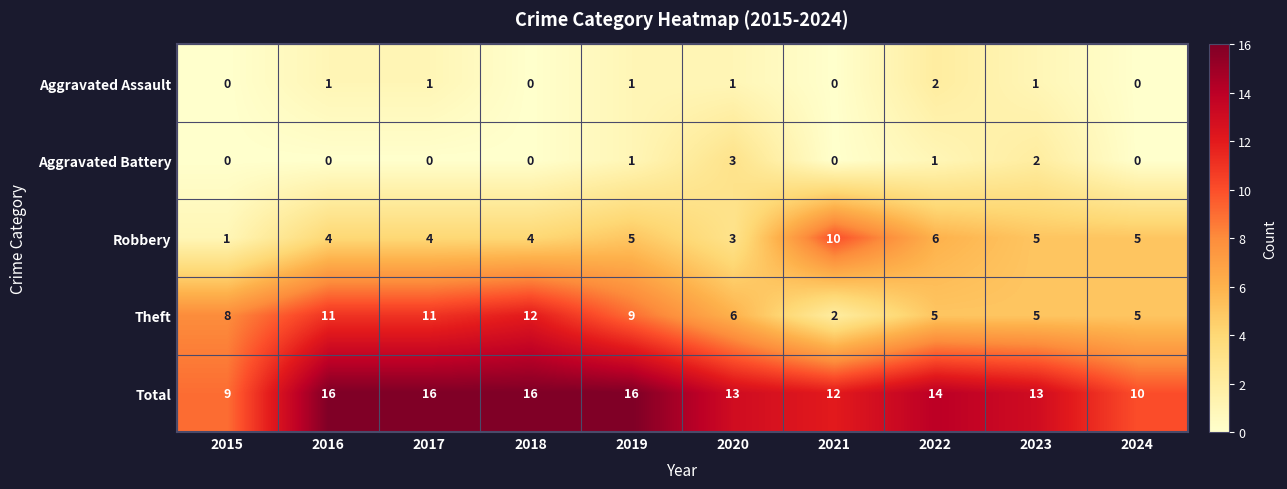

Is the value of Aggravated Assault at 2016 greater than the value of Aggravated Battery at 2015?

Yes